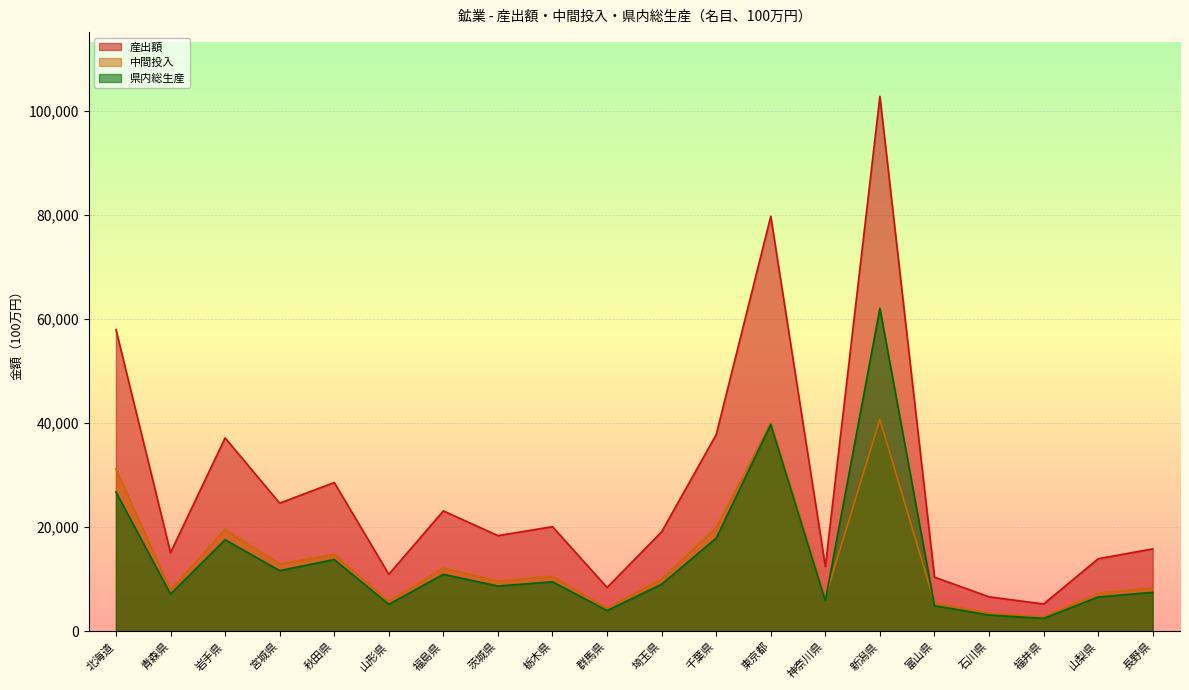

True or false: 産出額 and 県内総生産 cross at least once.

False